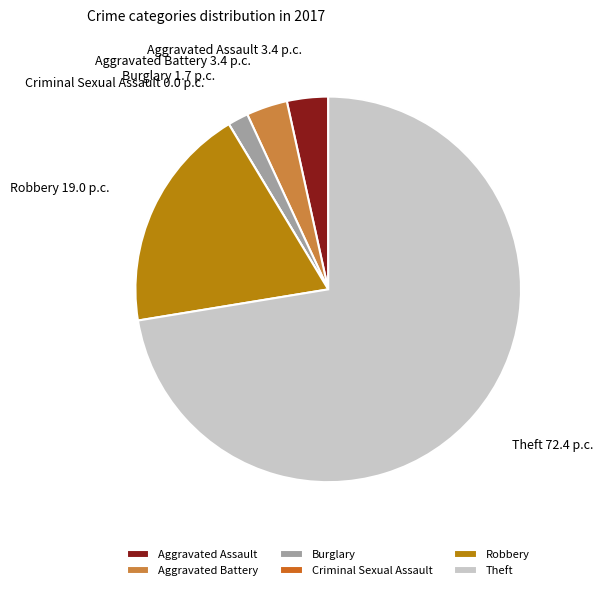

Does Theft account for over 50% of the chart?

Yes